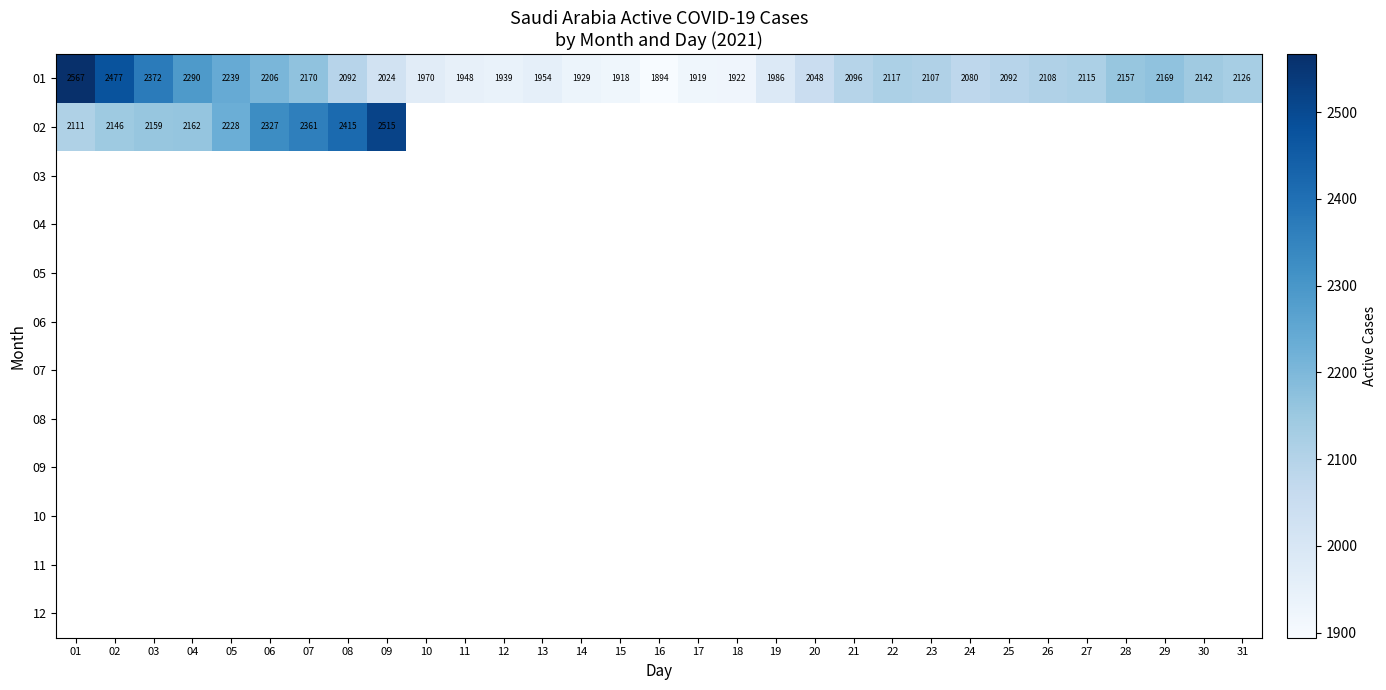

What is the smallest value displayed?

1894.0